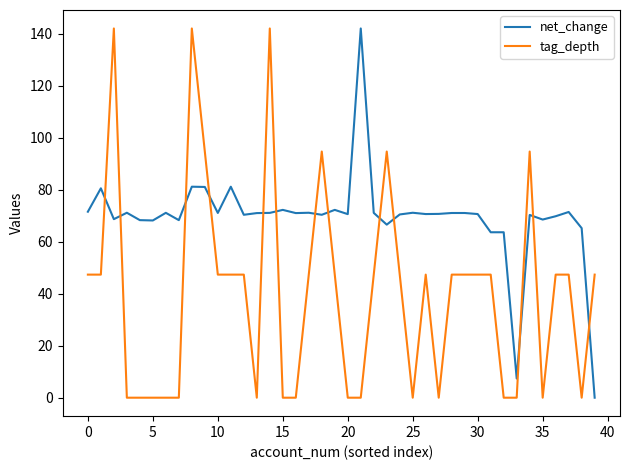

Which series has the largest total across all categories?

net_change